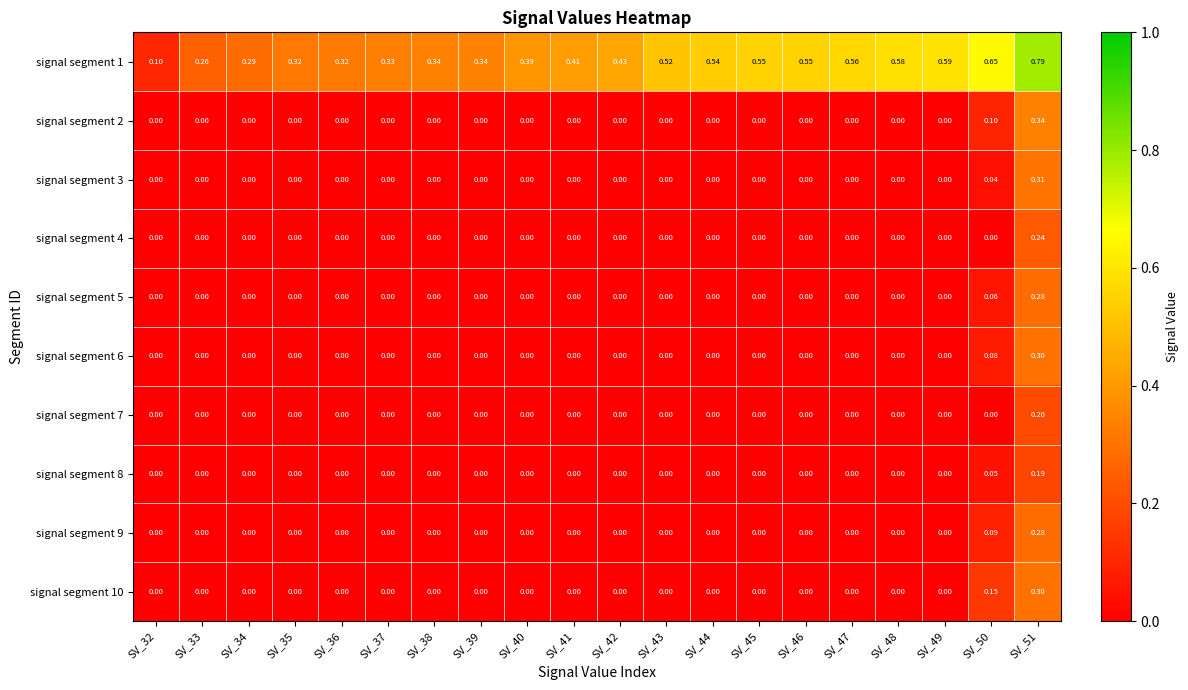

At which category does the chart reach its peak across all series?

SV_51